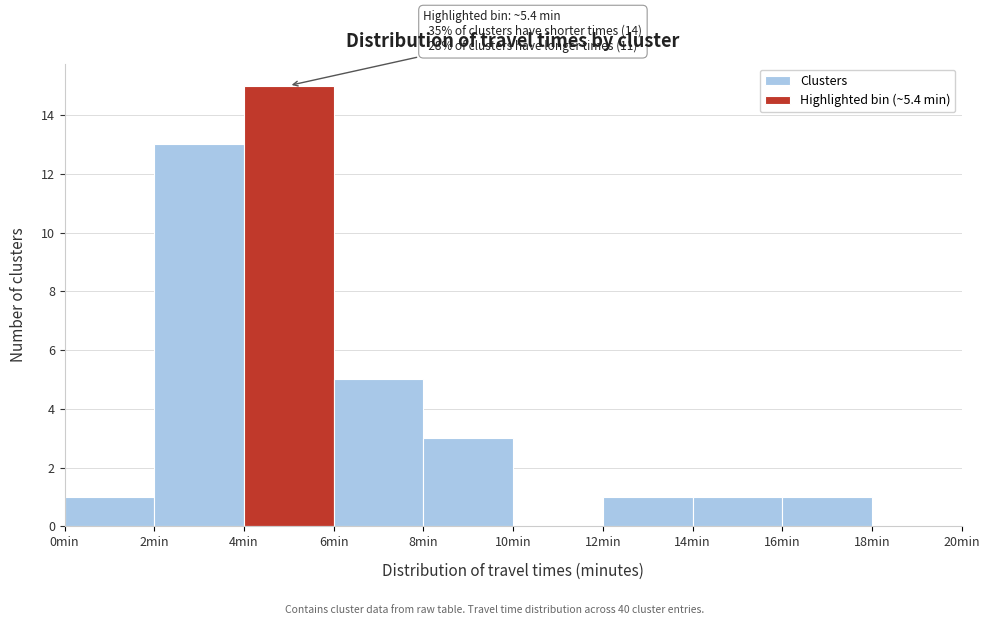

Over which range of the x-axis is the bar tallest?

4 to 6